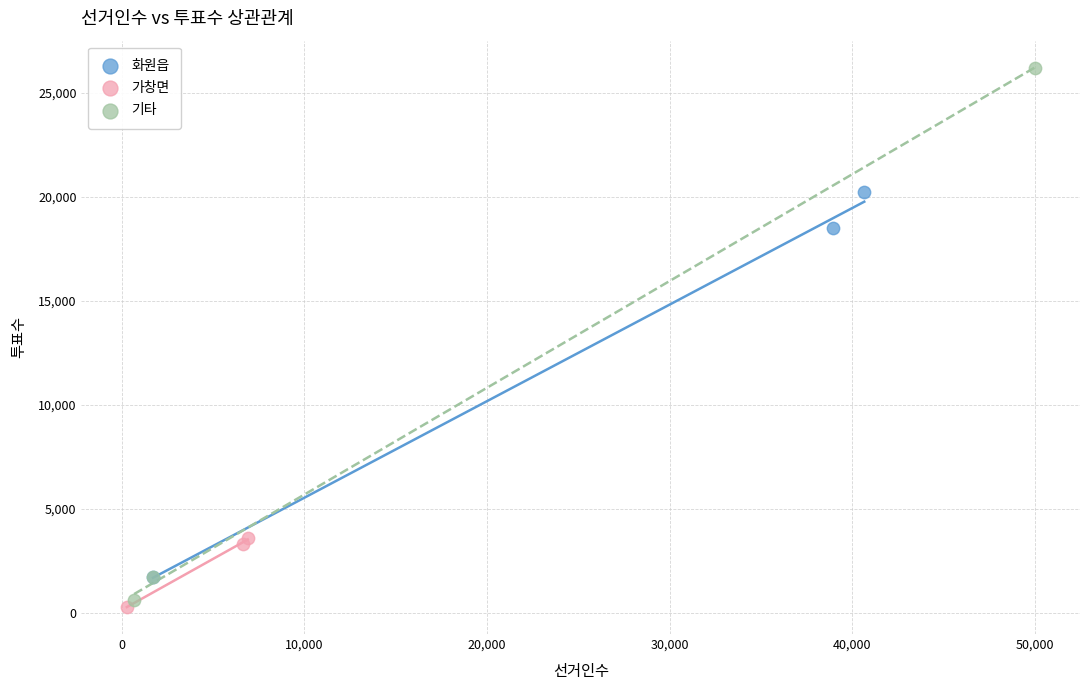

Which series reaches the maximum Y coordinate?

기타